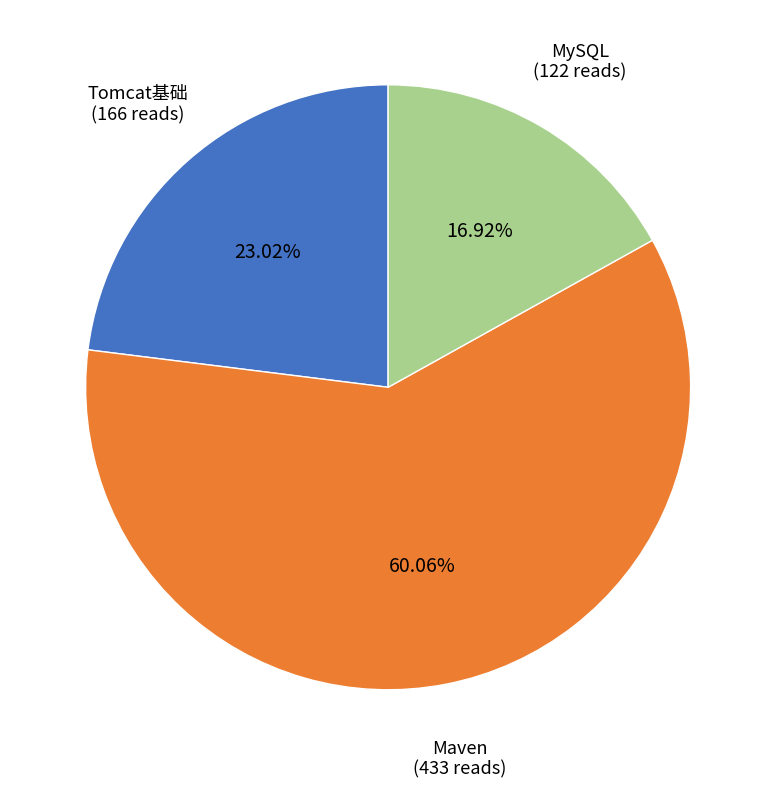

Is it true that MySQL is 17% of the pie?

True